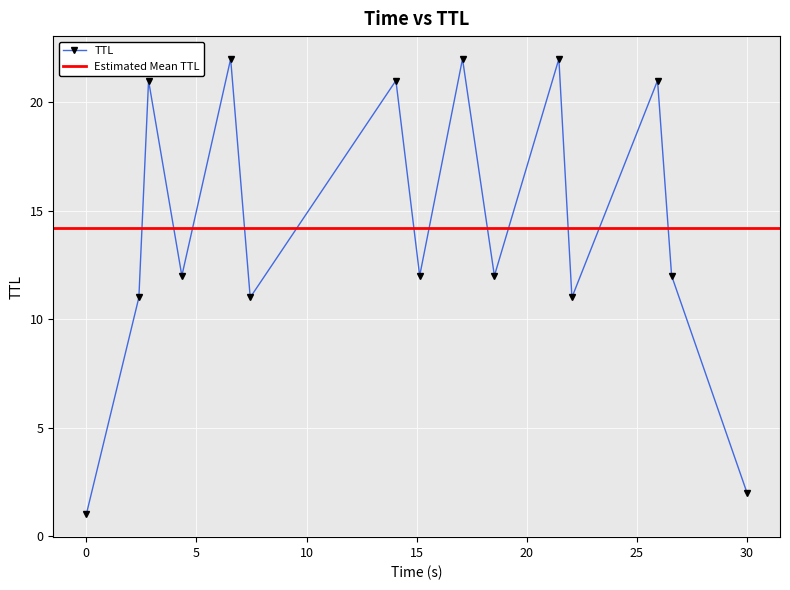

How many categories are shown in the chart?

15